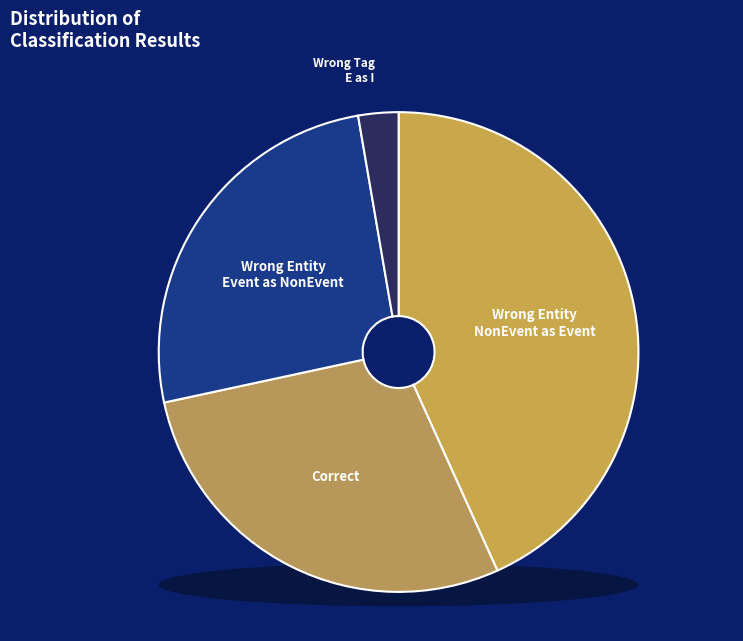

To the nearest percent, what portion does Wrong_Tag_E_as_I represent?

3%